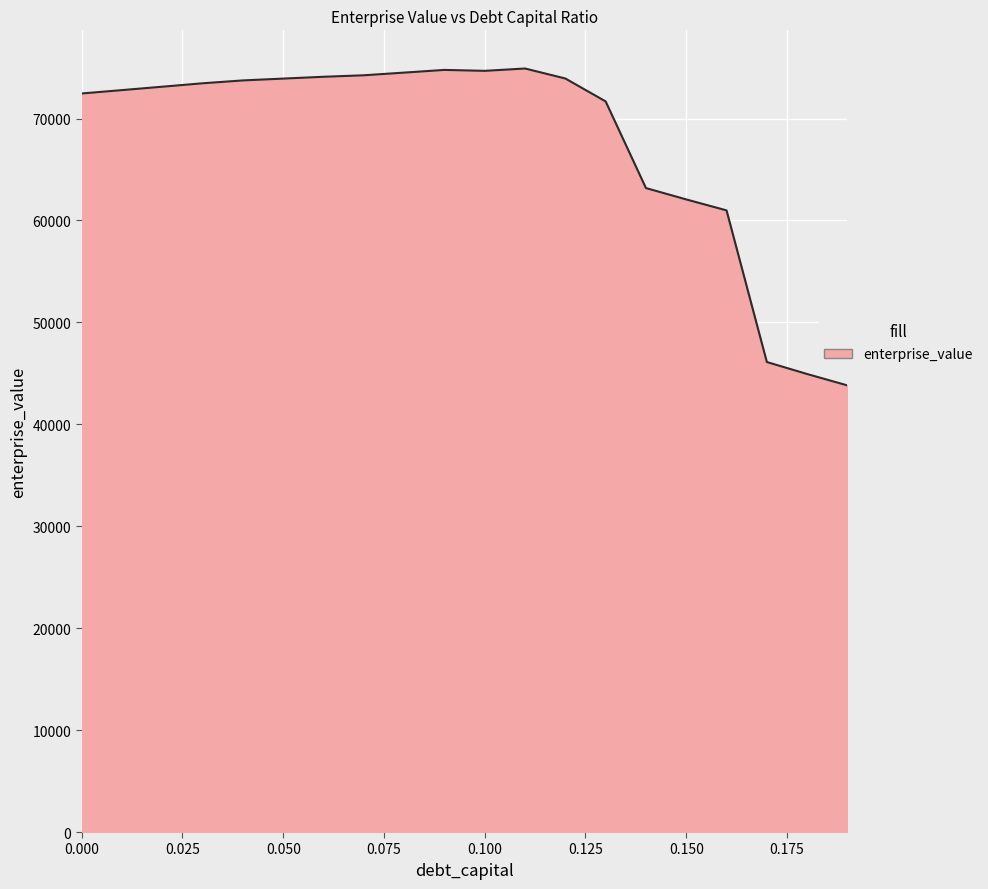

What is the difference between the maximum and minimum values?

31090.6